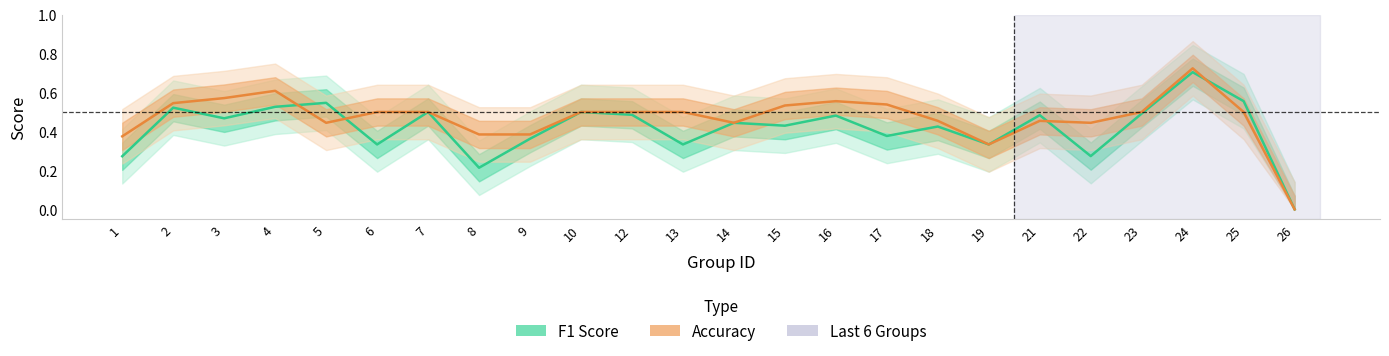

At which label does Accuracy reach its peak?

24